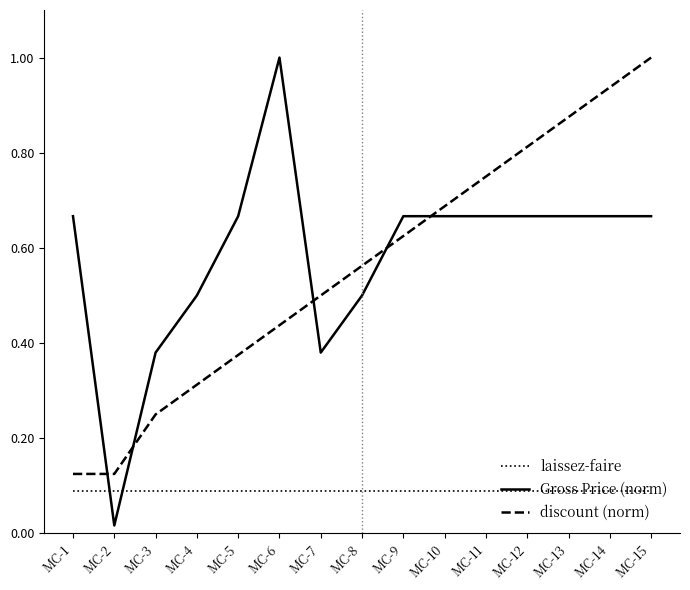

True or false: laissez-faire and discount (norm) cross at least once.

False